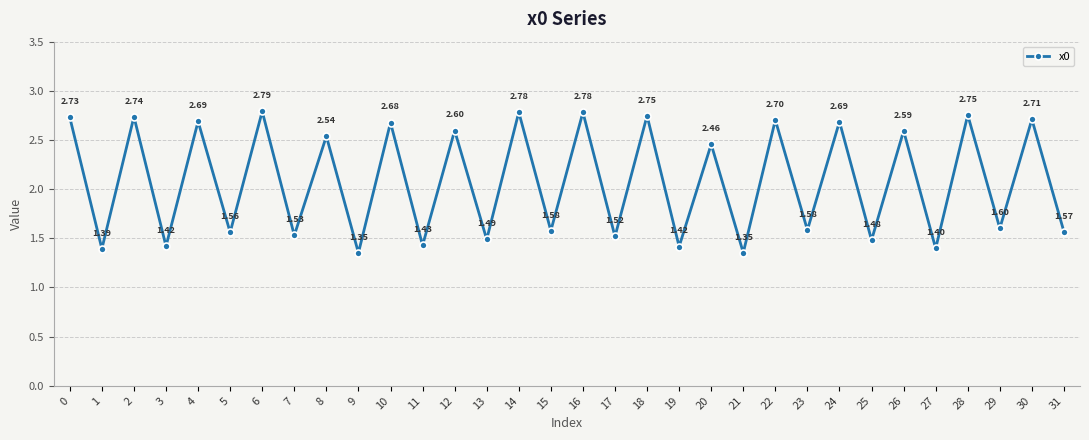

Is it true that the value at 4 is 1.8?

False